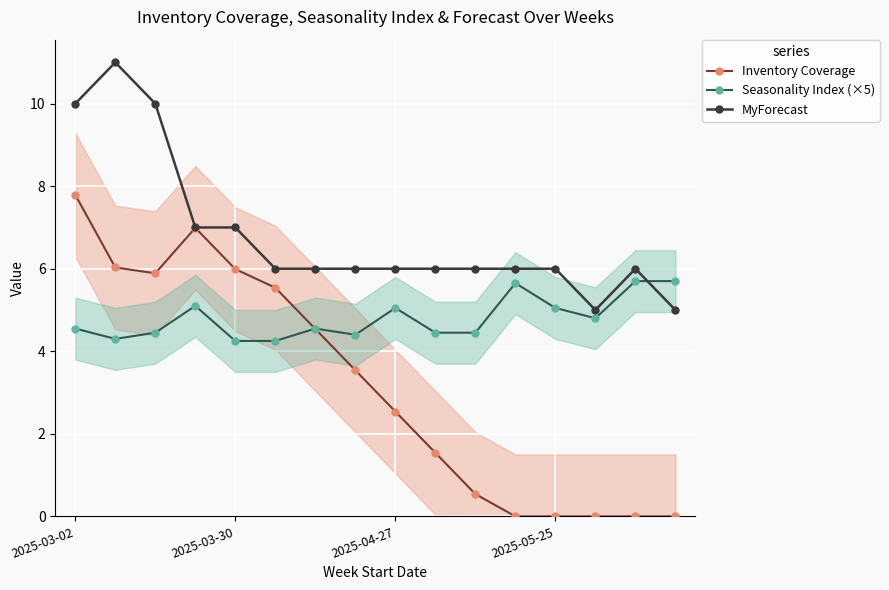

What is the total value across all series at 2025-03-30?

17.2